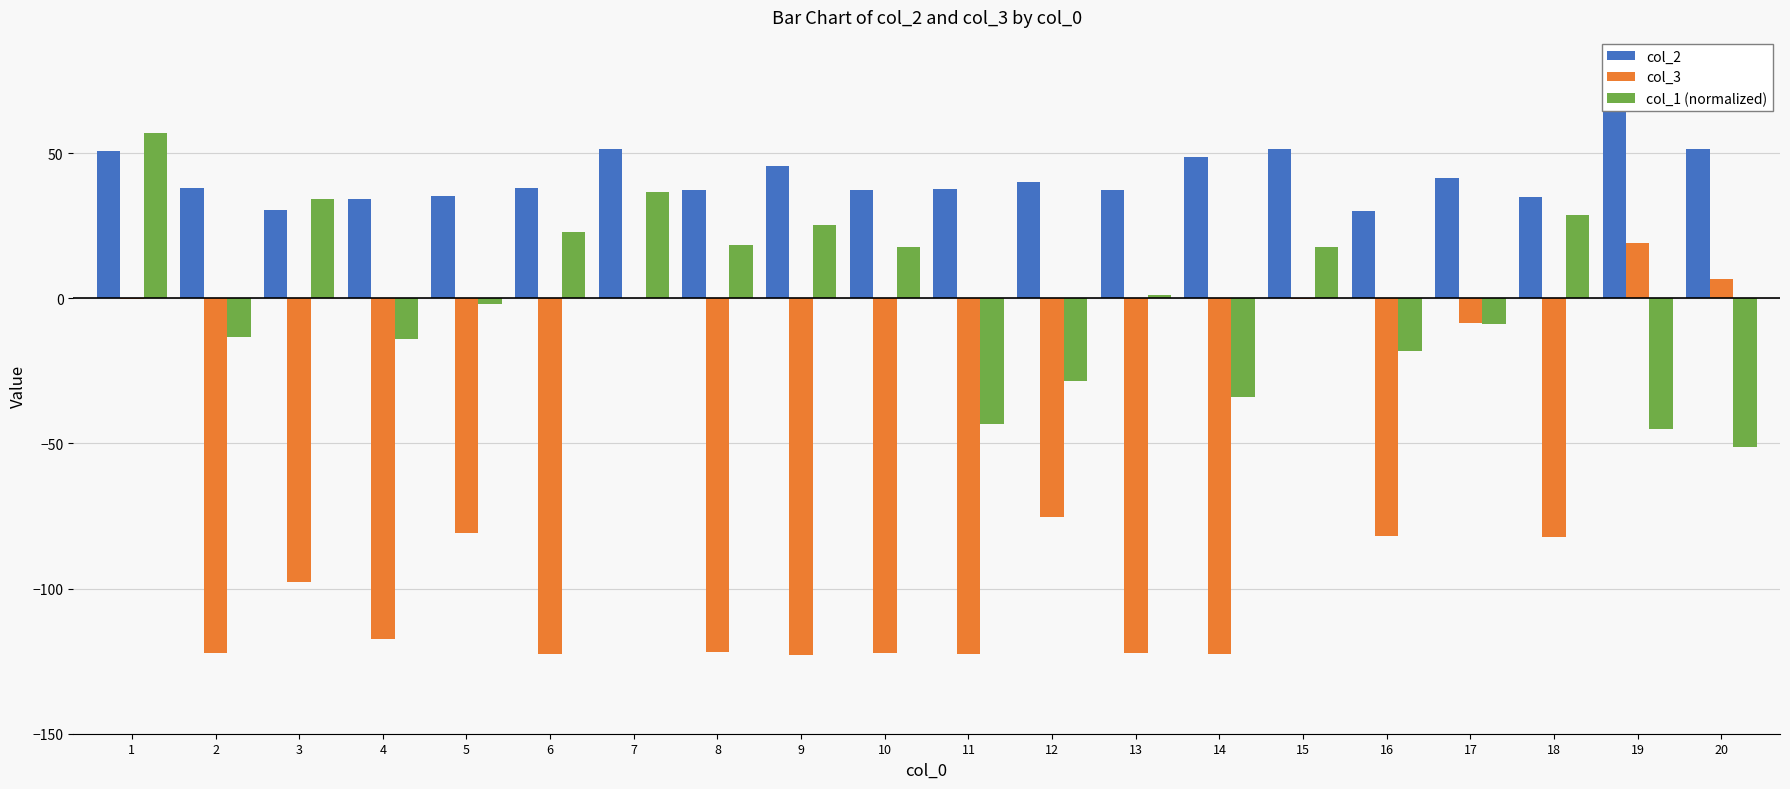

At how many categories does at least one series exceed 2?

20